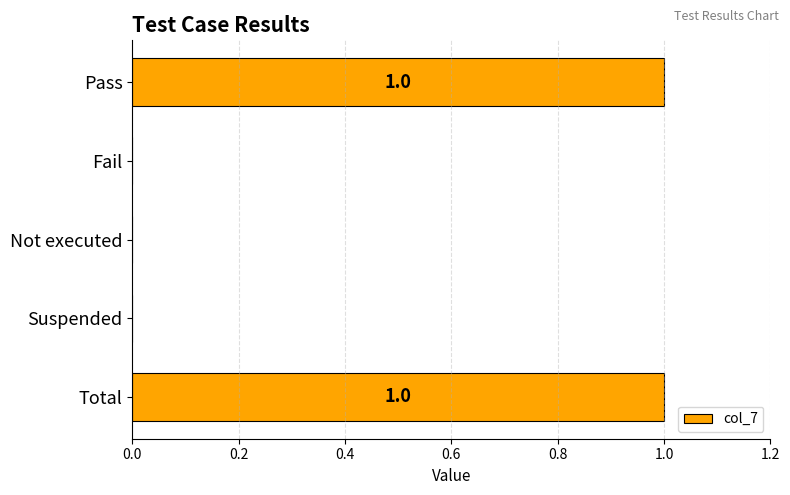

Are the bars grouped side by side (vs. stacked)?

No